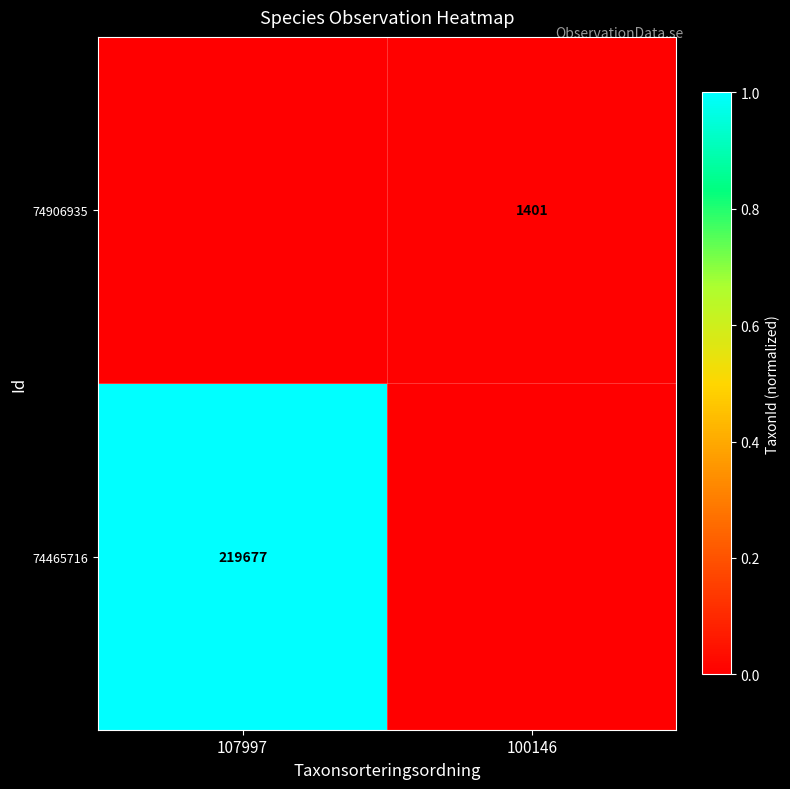

True or false: 74465716 has a value of 151381 at 107997.

False